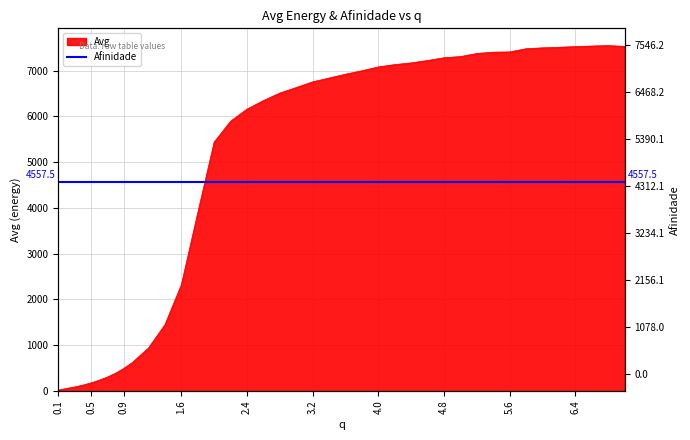

What is the sum of all values?

193594.8